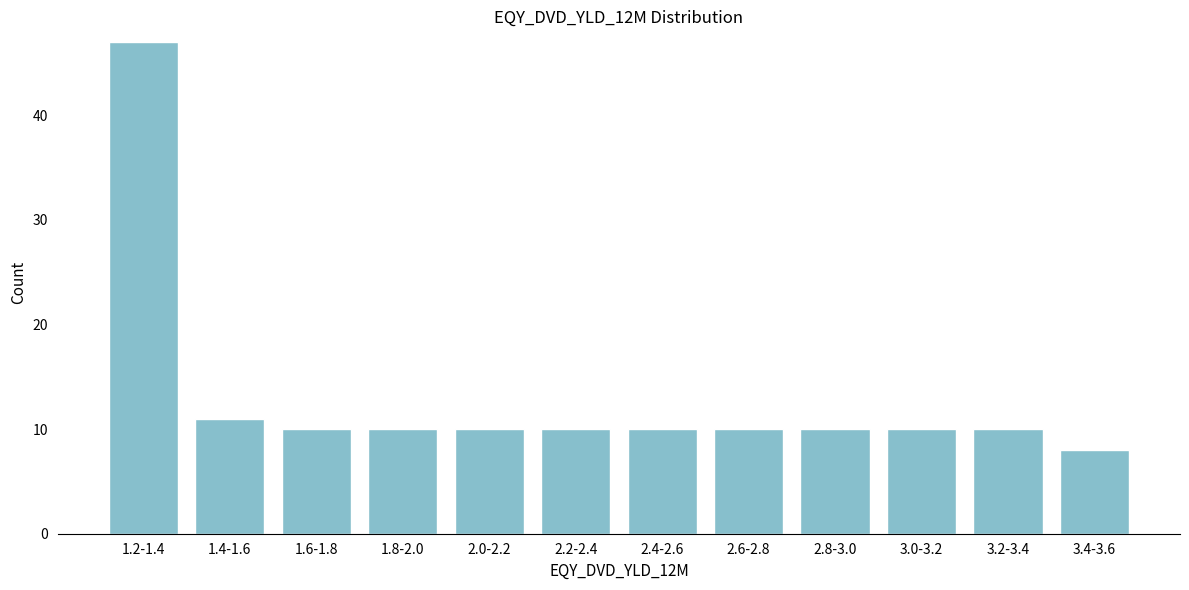

Reading left to right, transcribe all the data shown in this chart.

1.2-1.4=47	1.4-1.6=11	1.6-1.8=10	1.8-2.0=10	2.0-2.2=10	2.2-2.4=10	2.4-2.6=10	2.6-2.8=10	2.8-3.0=10	3.0-3.2=10	3.2-3.4=10	3.4-3.6=8